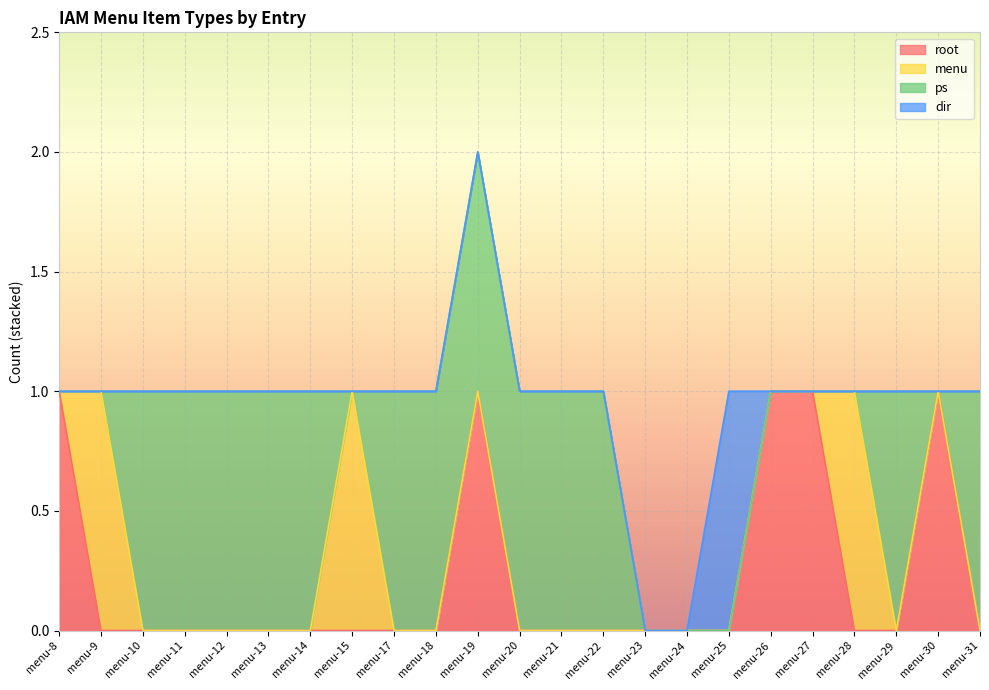

True or false: root and dir intersect in this chart.

True